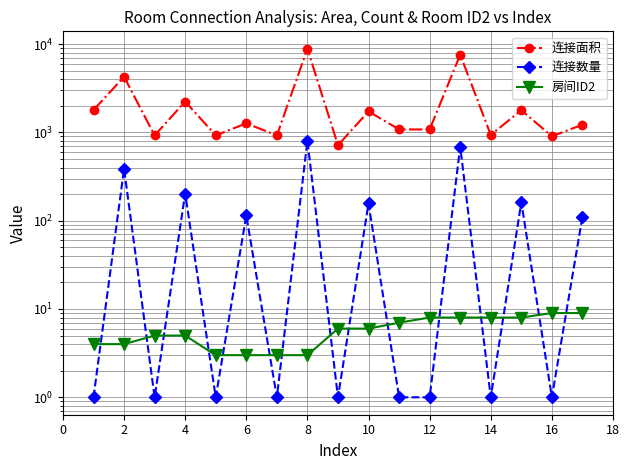

True or false: 连接数量 has a value of 1 at 12.

True